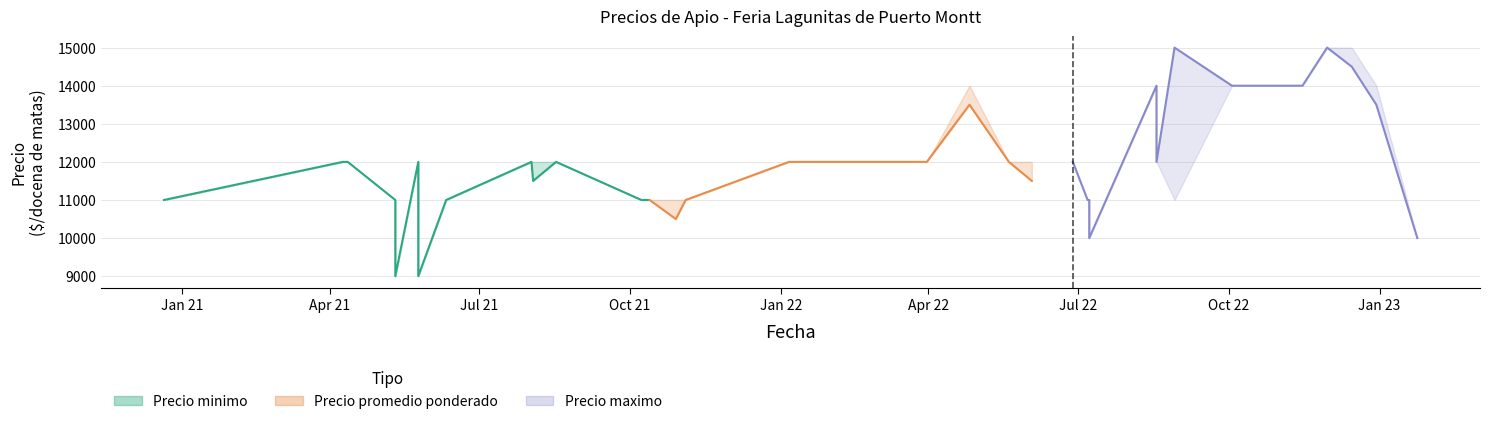

Does the chart display data point markers on the line(s)?

No